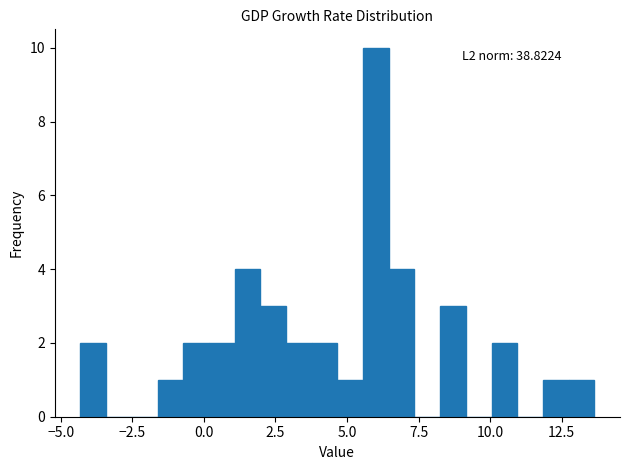

Read against the x-axis, roughly where is the centre of the tallest bar?

6.0